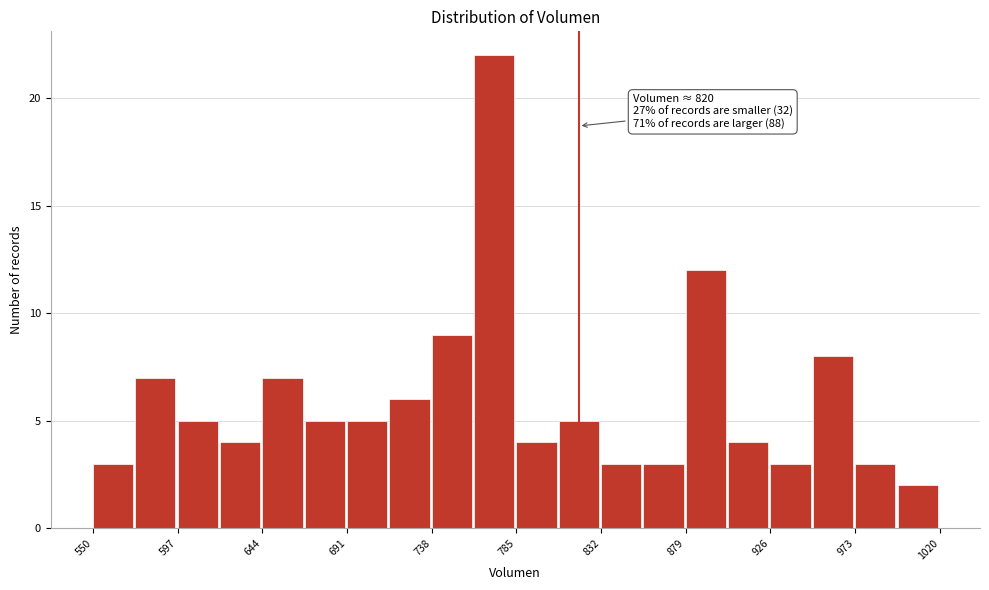

Over which range of the x-axis is the bar tallest?

760 to 785